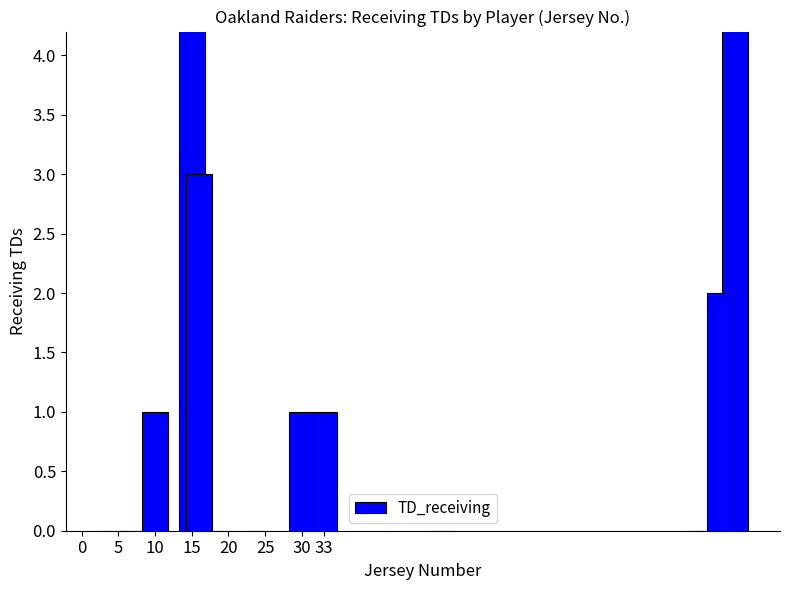

What is the change in value from 10 to 25?

-1